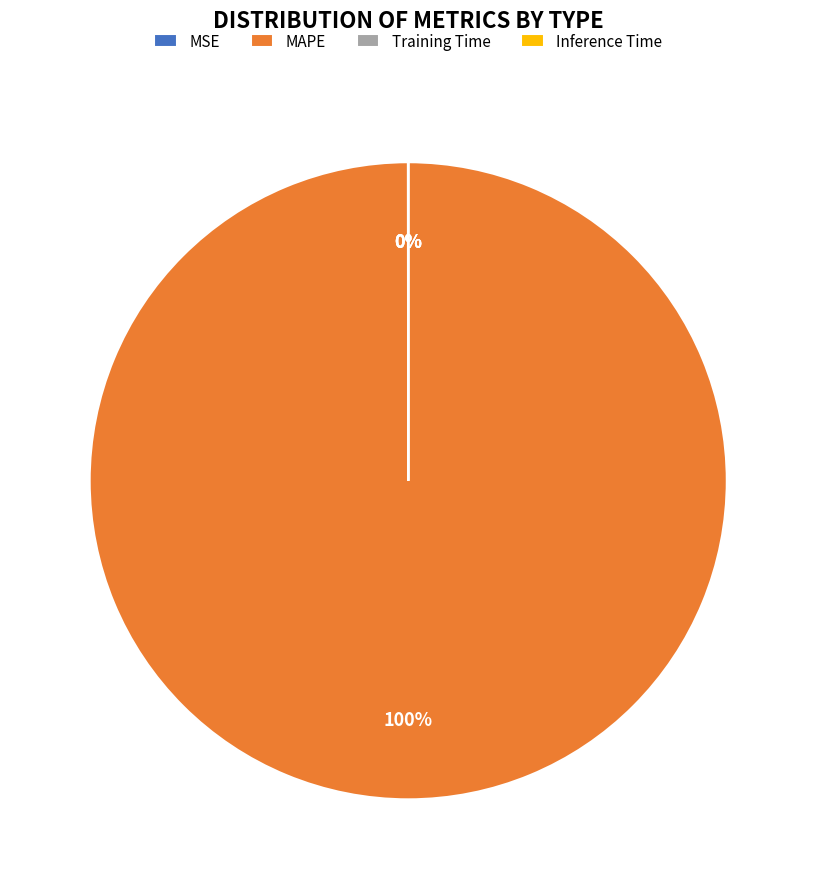

The MAPE slice represents 90% of the pie. True or false?

False